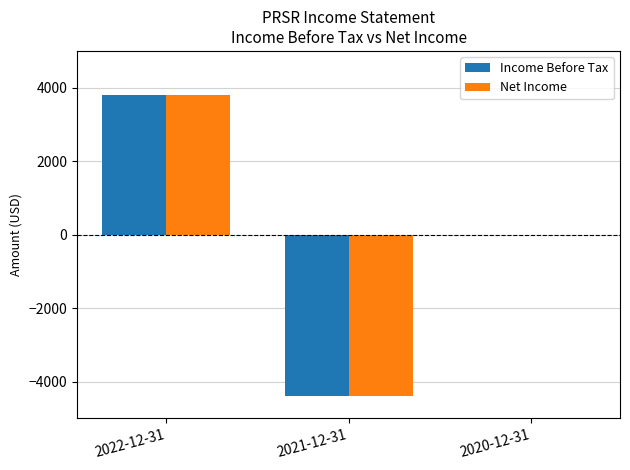

The value of Net Income at 2020-12-31 is 0. True or false?

True